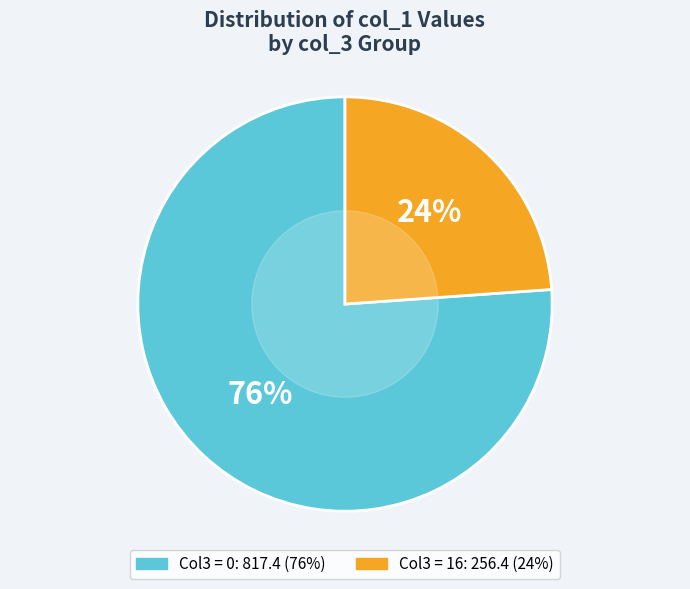

Count the number of slices in the pie.

2